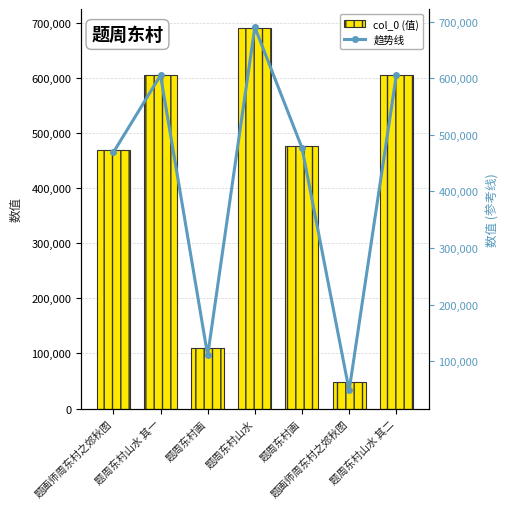

What is the total value across all series at 题周东村山水?

1381282